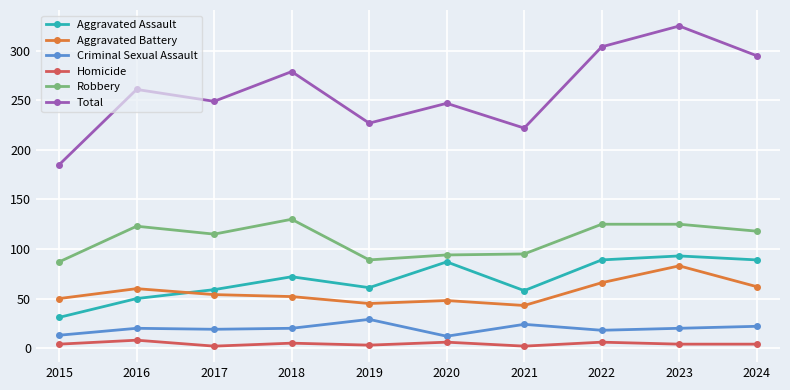

What is the sum of all Homicide values?

44